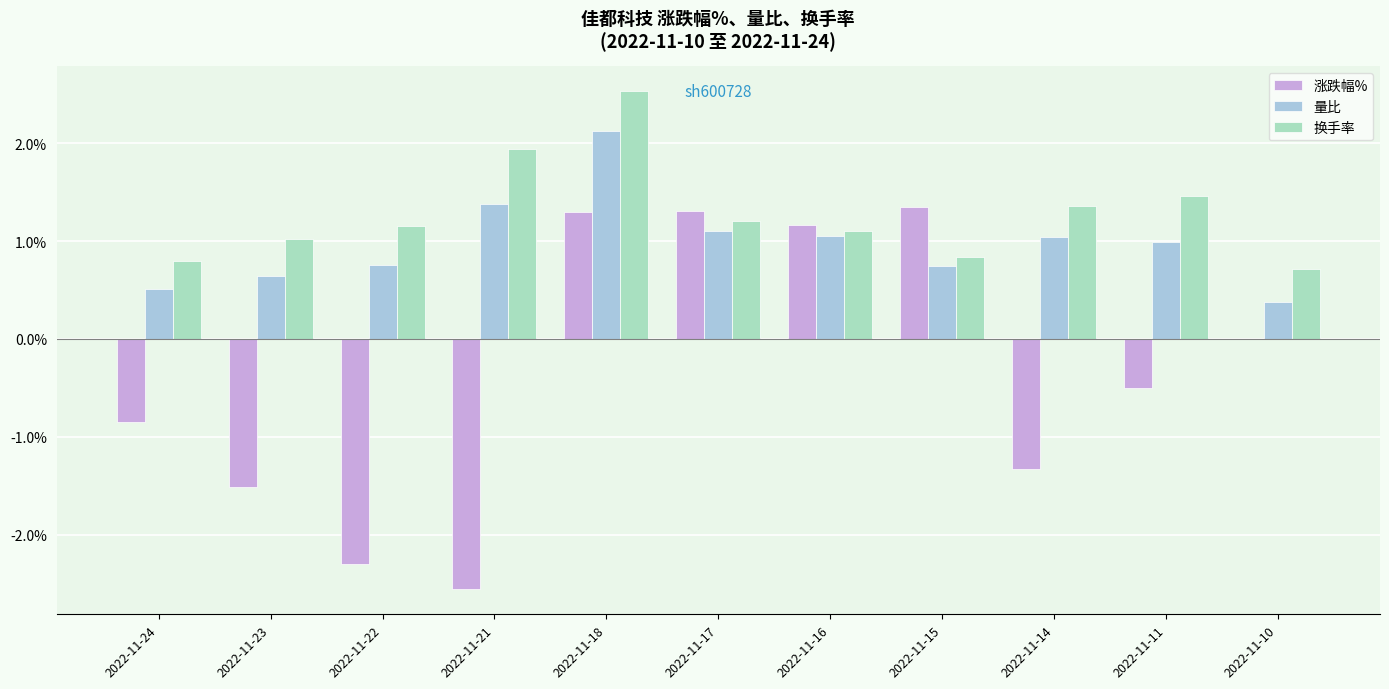

What is the difference between the 换手率 values at 2022-11-18 and 2022-11-10?

1.8